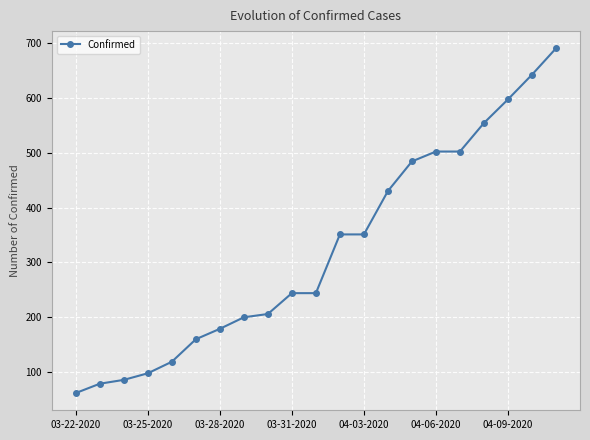

What is the difference between the maximum and minimum values?

628